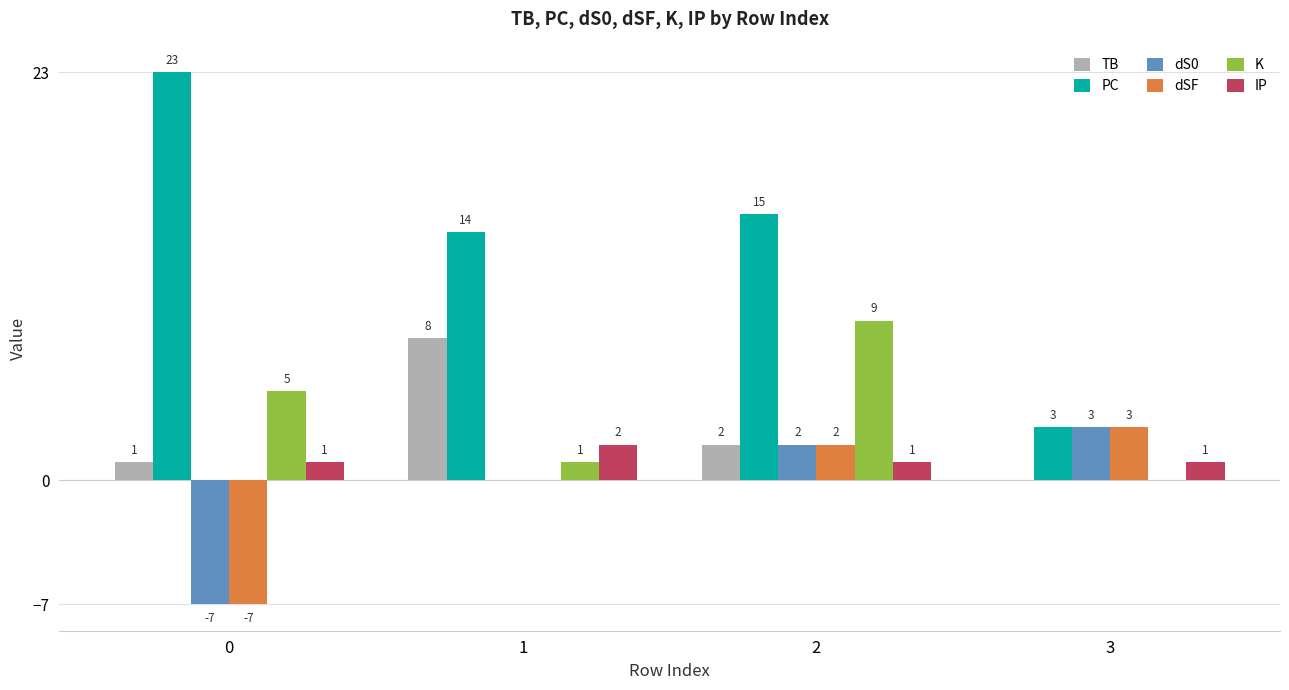

Is it true that K equals 2 at 1?

False